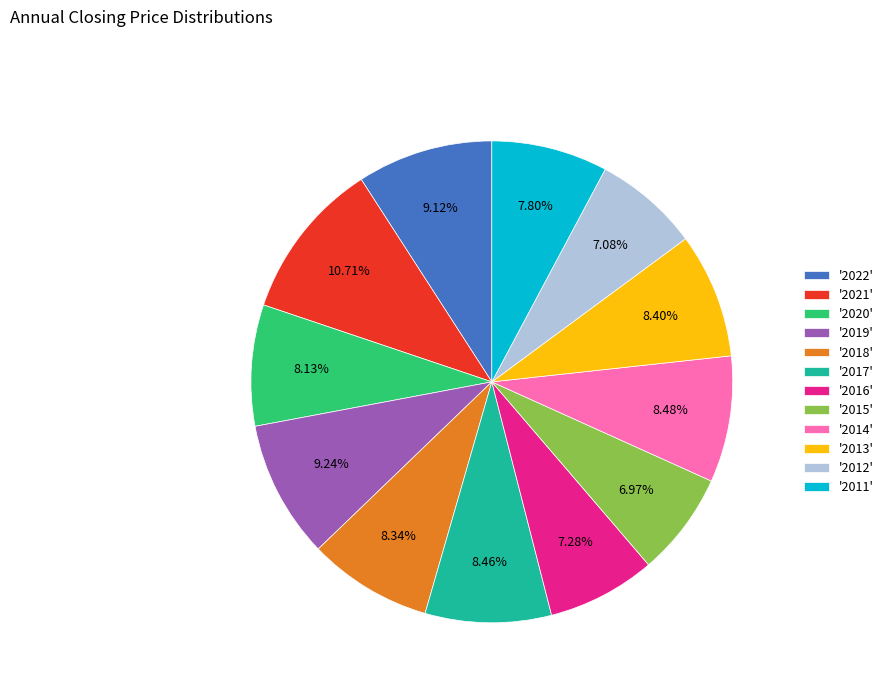

Does '2014' account for over 50% of the chart?

No